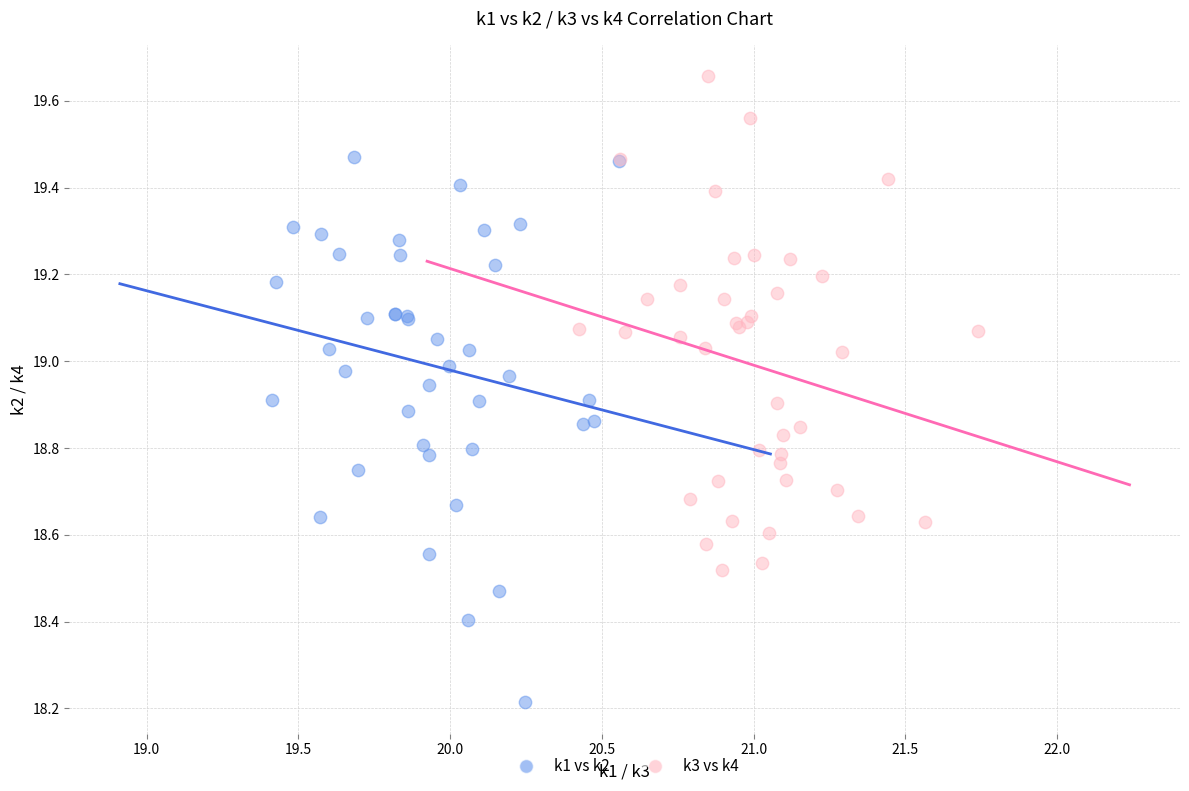

Which series has the widest spread of Y values?

k1 vs k2